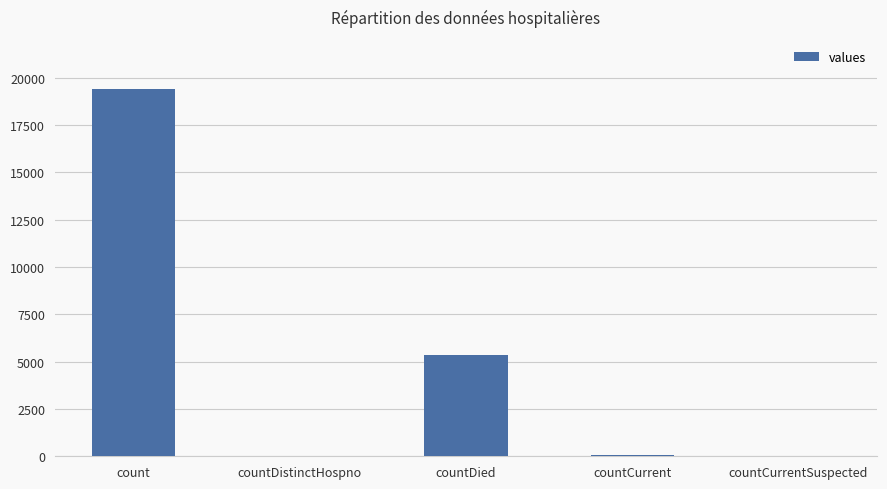

At which label does the data first exceed 60?

count